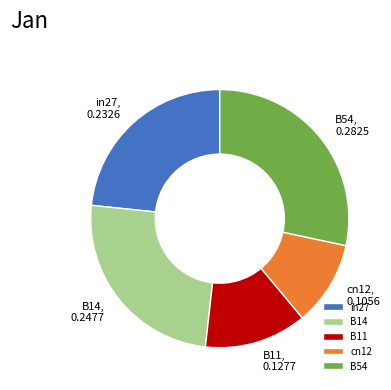

Is there any slice that represents more than half of the pie?

No